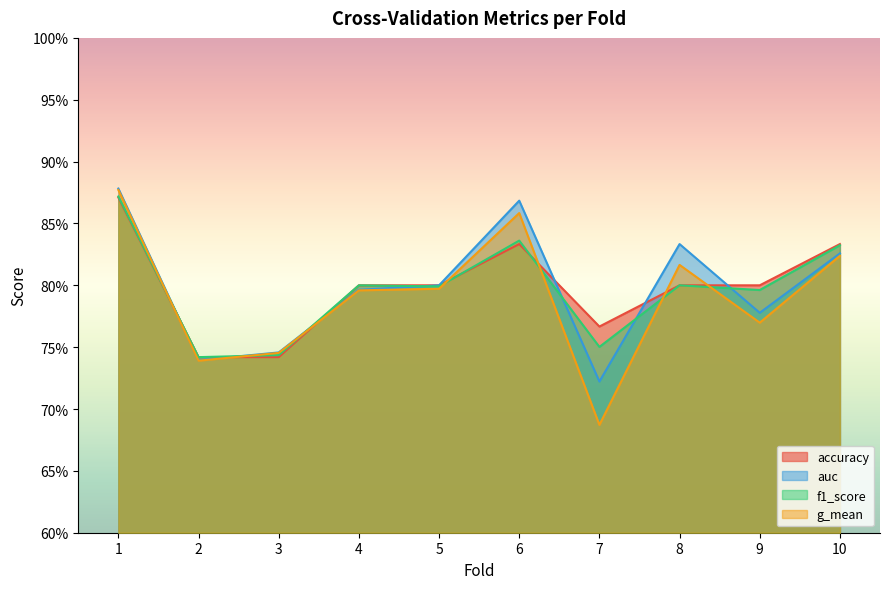

List the labels in order of g_mean value, largest first.

1, 6, 10, 8, 5, 4, 9, 3, 2, 7